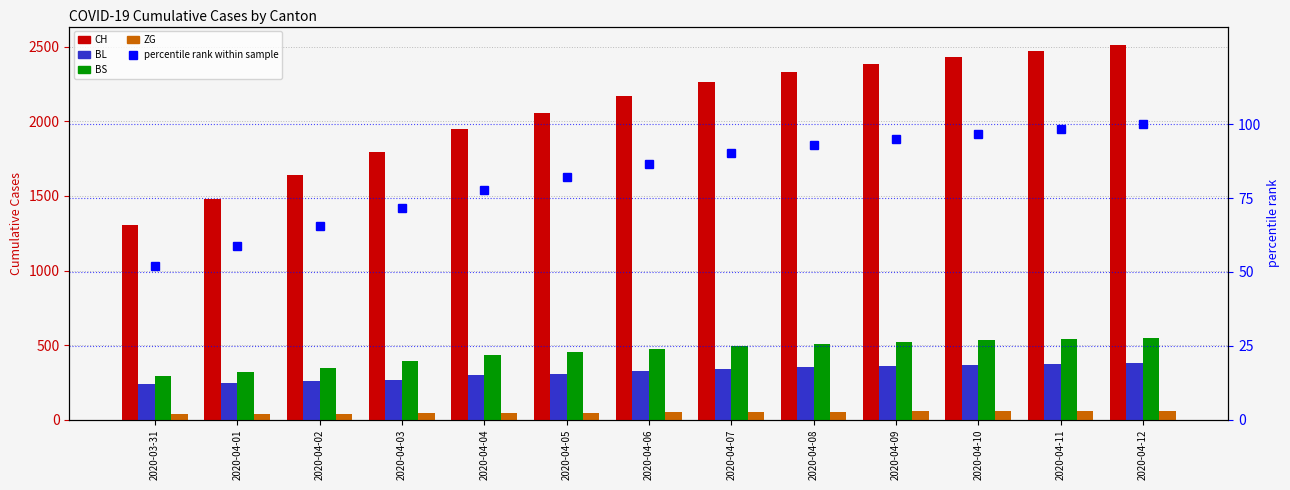

What is the value of the BS bar at the 7th from the left?

476.0